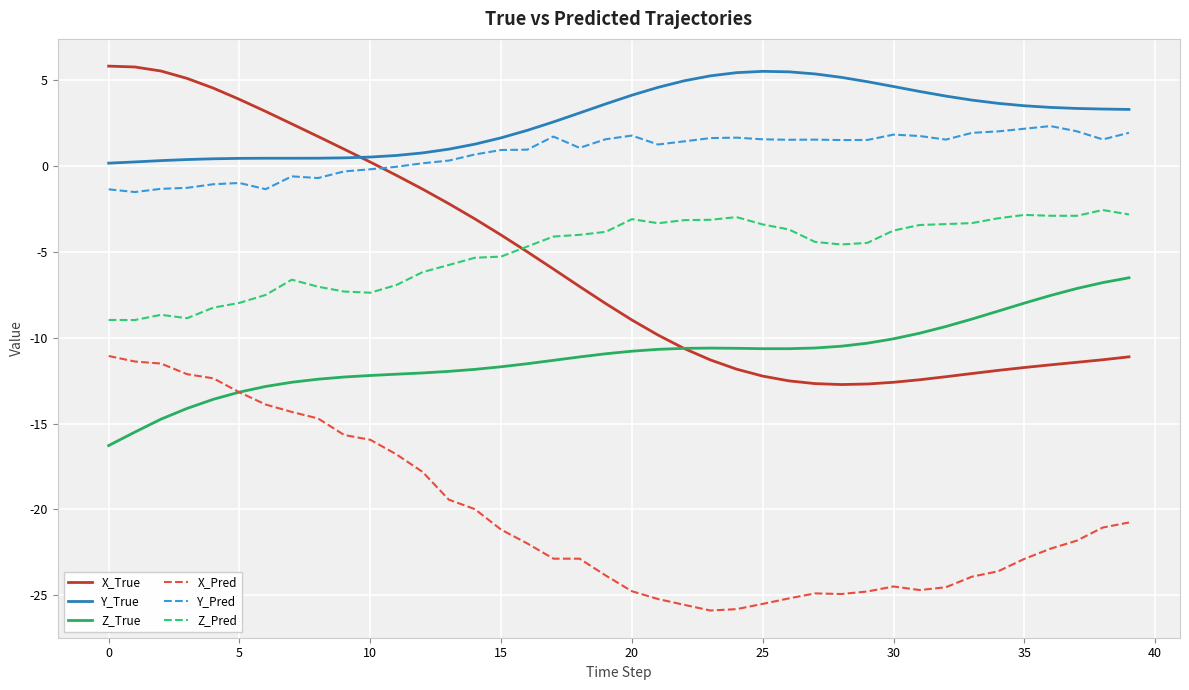

What is the highest value of the Z_True series?

-6.5